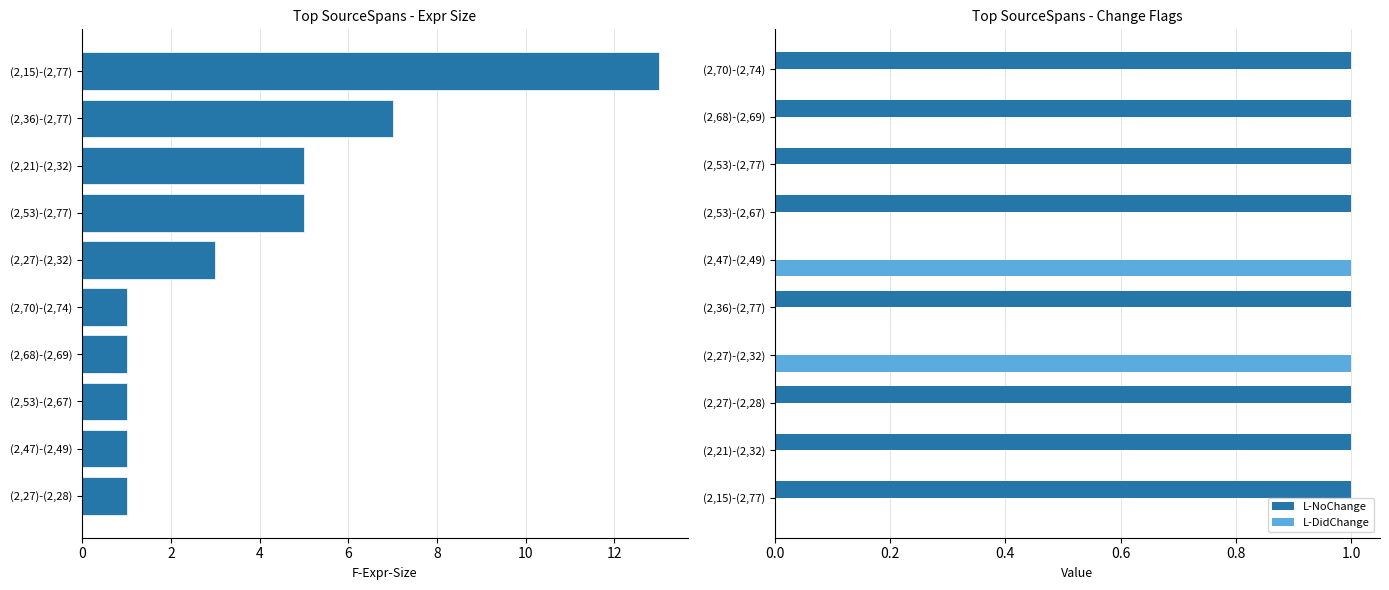

Is it true that L-DidChange equals 0 at (2,68)-(2,69)?

True